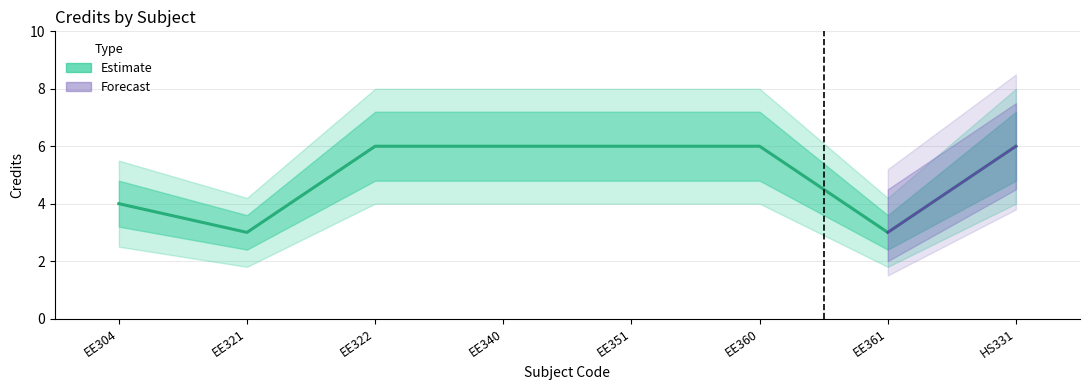

Is the value of Cred_upper at EE322 greater than the value of Cred at EE361?

Yes